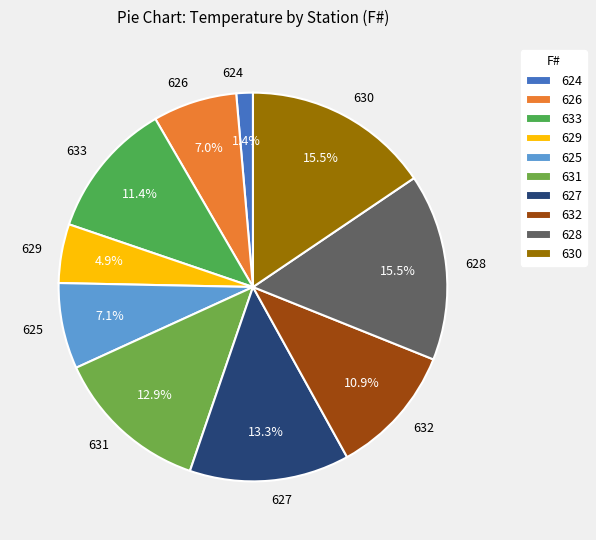

Is 628 the majority of the pie?

No